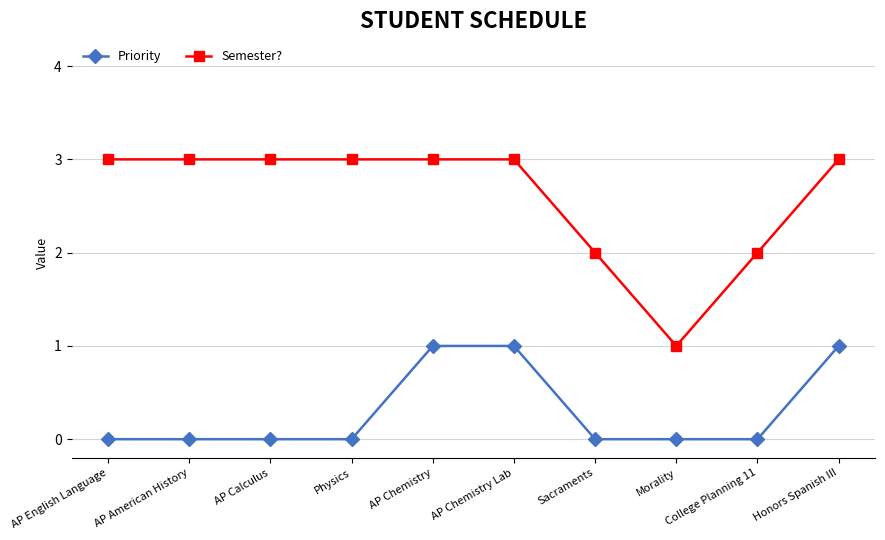

What is the difference between the Semester? values at Morality and College Planning 11?

1